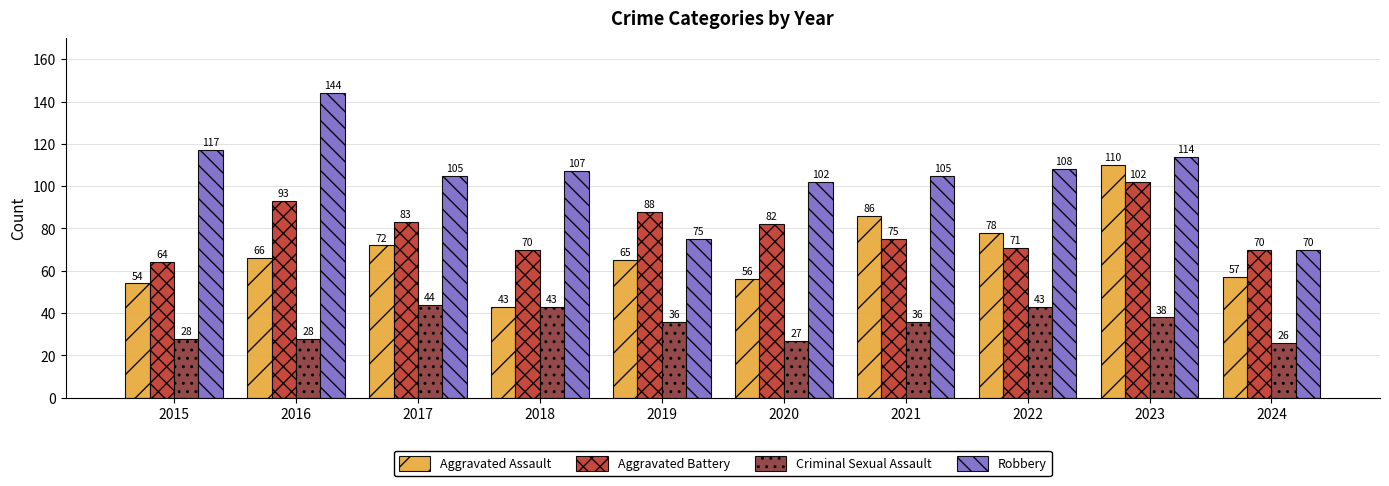

Does the chart contain stacked bars?

No